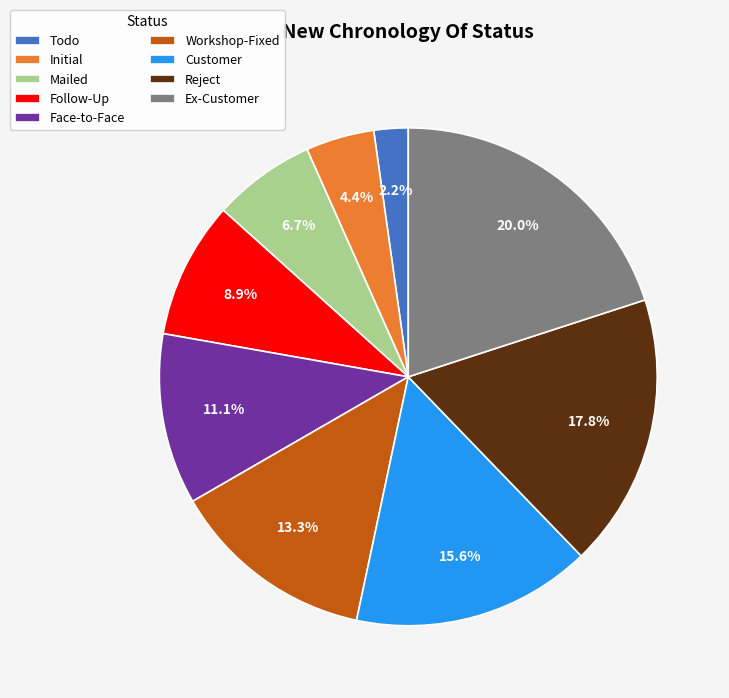

How many slices are in this pie chart?

9